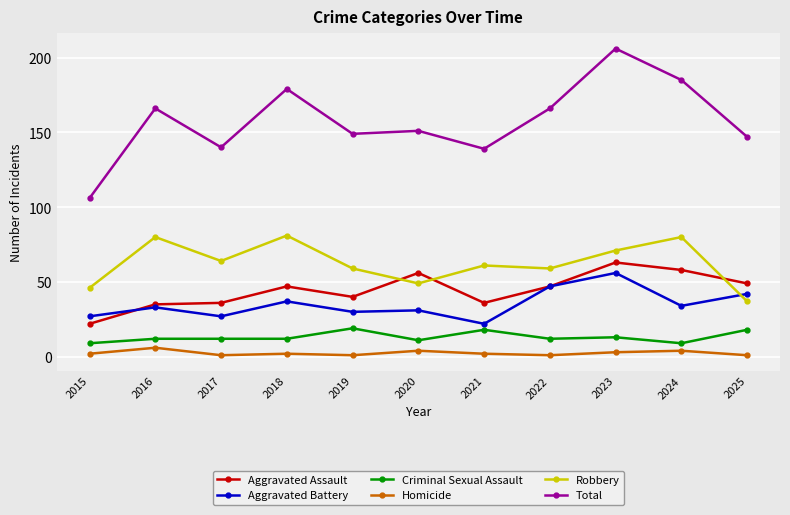

Does the chart have visible grid lines?

Yes